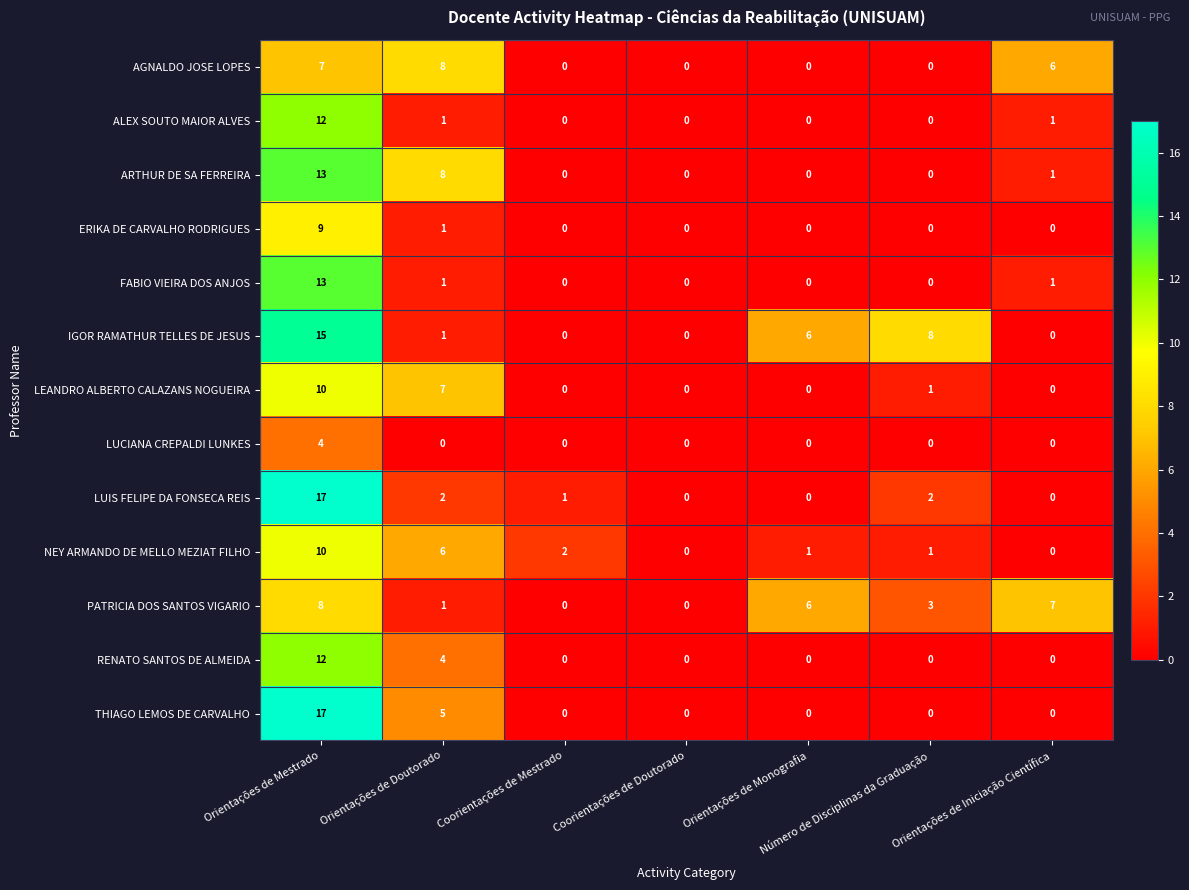

At which category is the sum across all series the highest?

Orientações de Mestrado